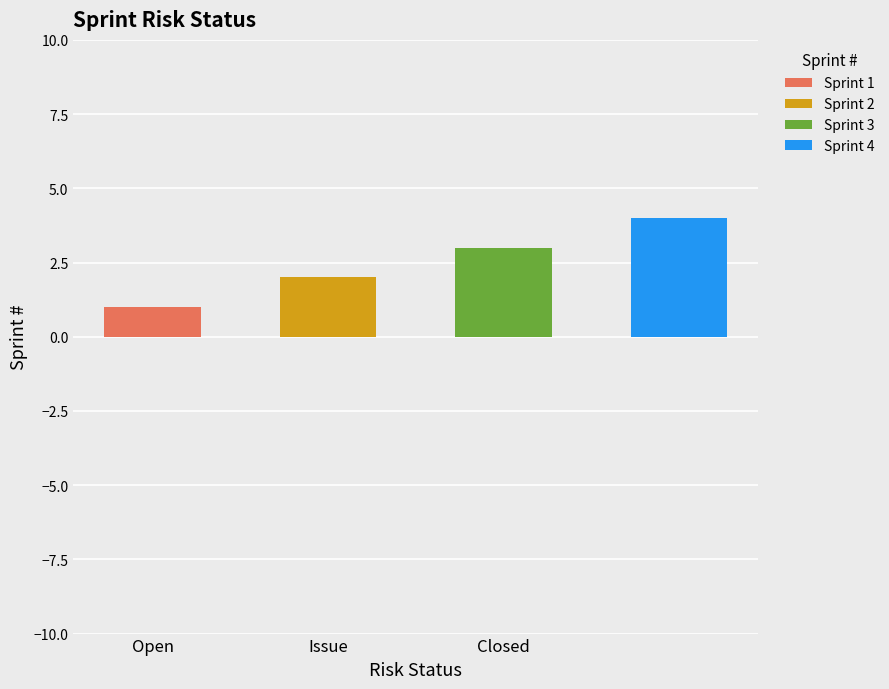

What is the maximum value shown in the chart?

4